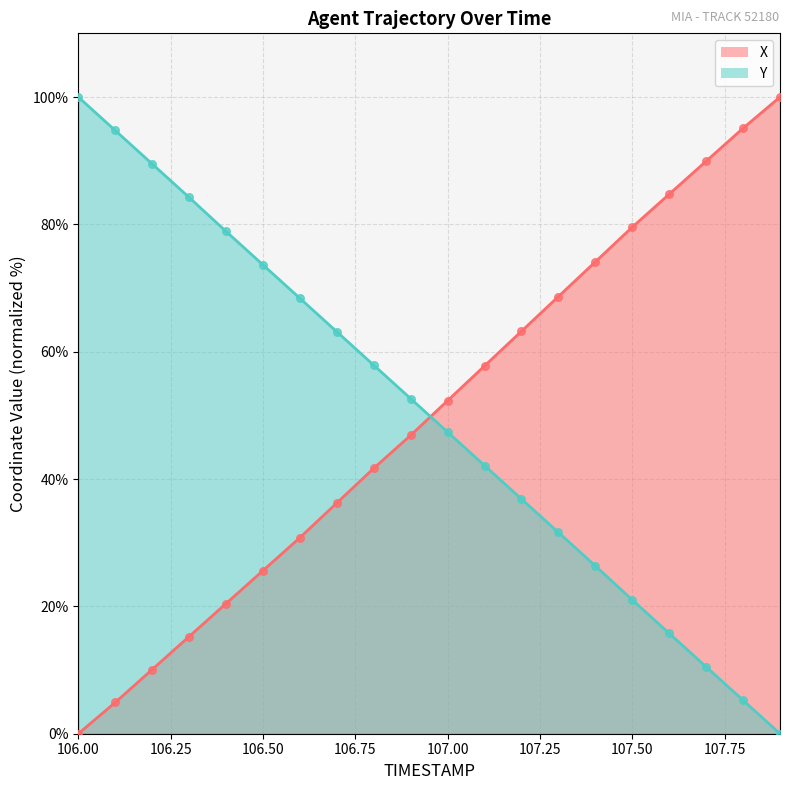

What are all the series names shown in the legend?

X, Y